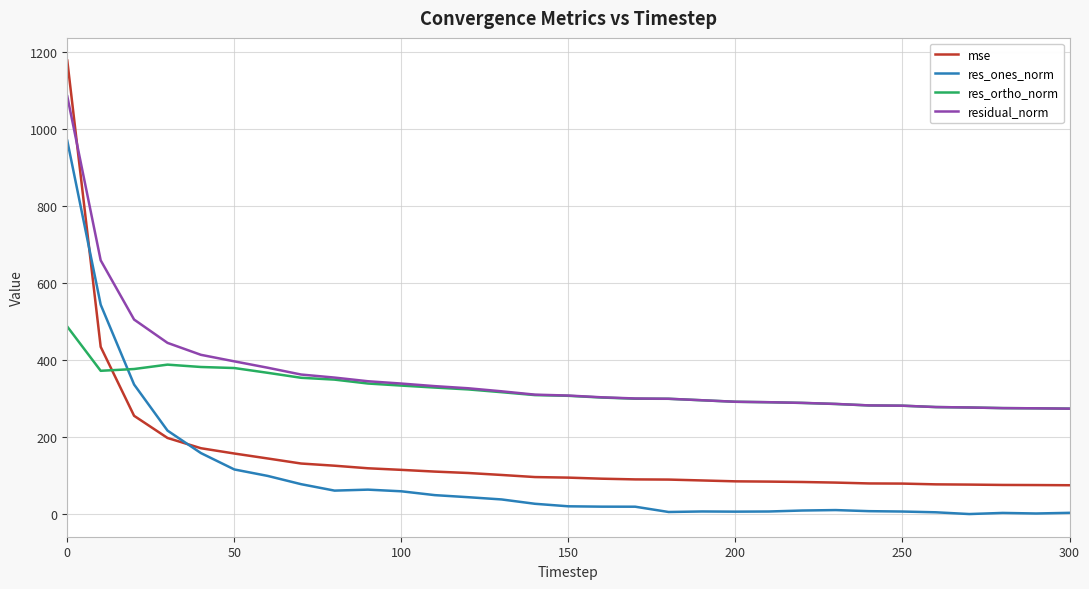

Which series has the largest range (max minus min)?

mse